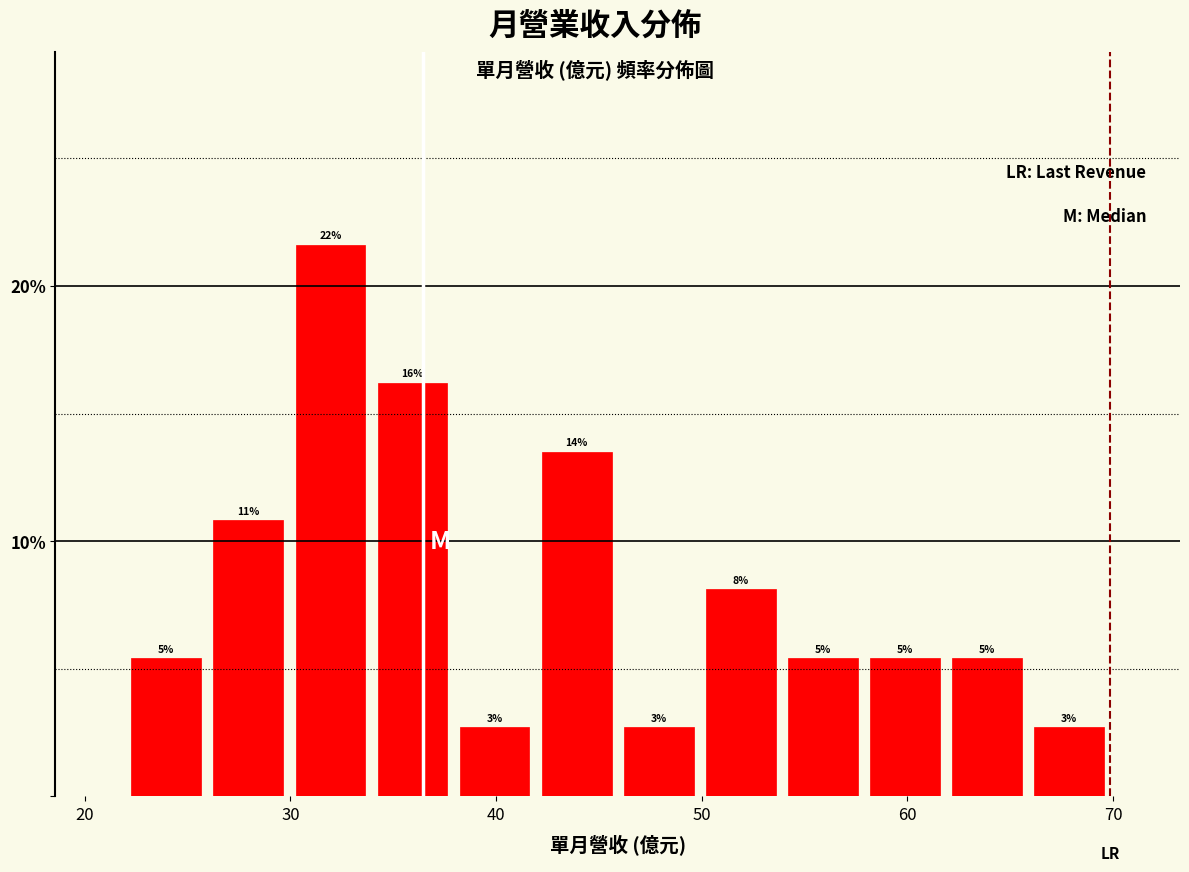

Around what value on the x-axis is the tallest bar? Give the approximate position of its centre, as read against the axis.

32